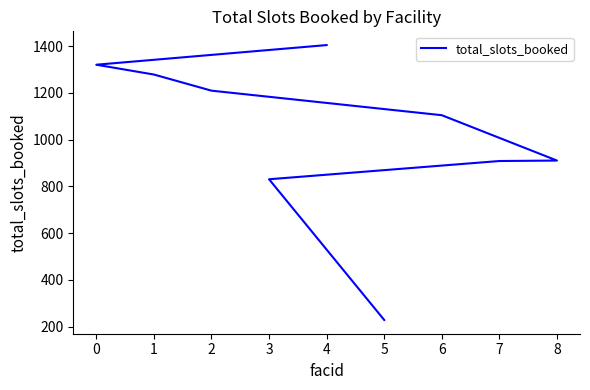

Reading left to right, what are all the values shown in this chart?

1404	1320	1278	1209	1104	910	908	830	228